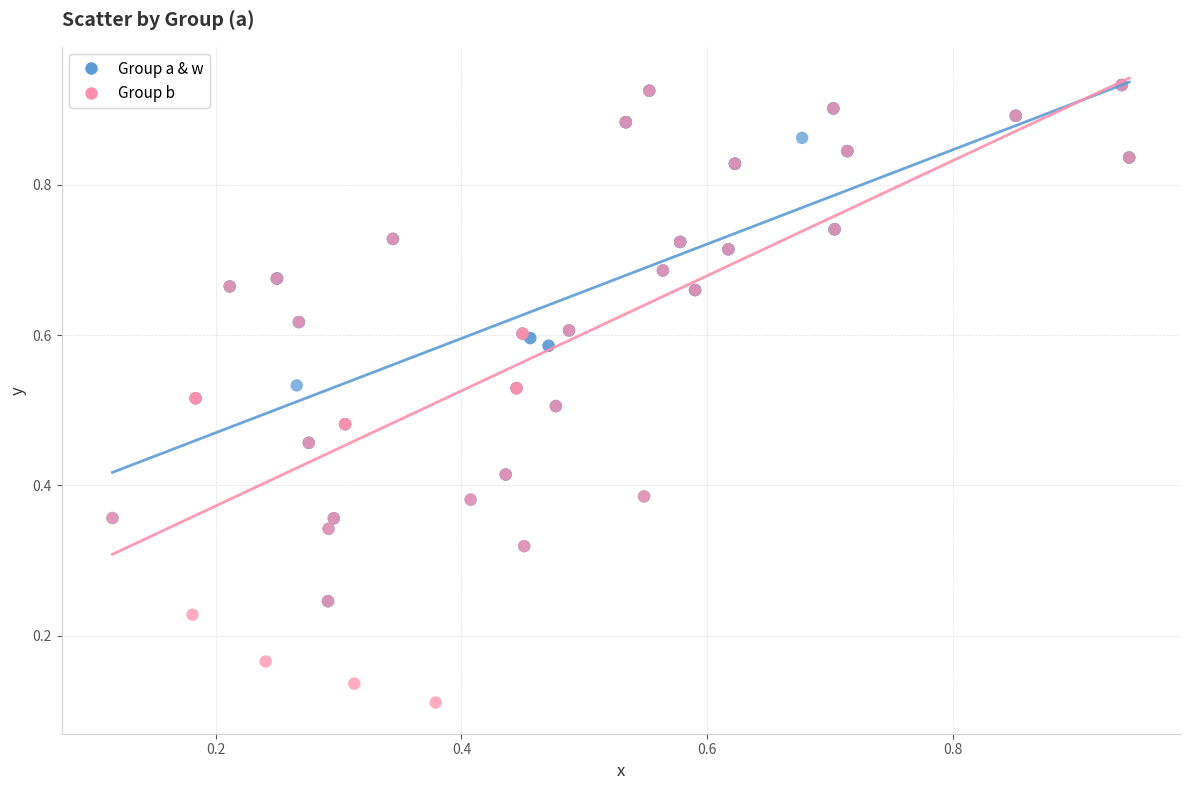

Which series contains the lowest Y value?

Group b